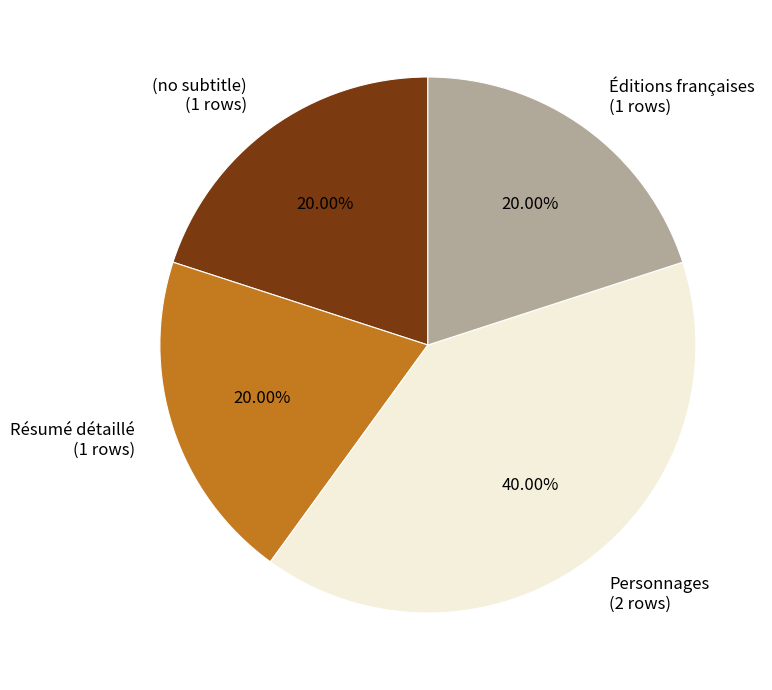

Combined, do Résumé détaillé (1 rows) and (no subtitle) (1 rows) account for over 50%?

No